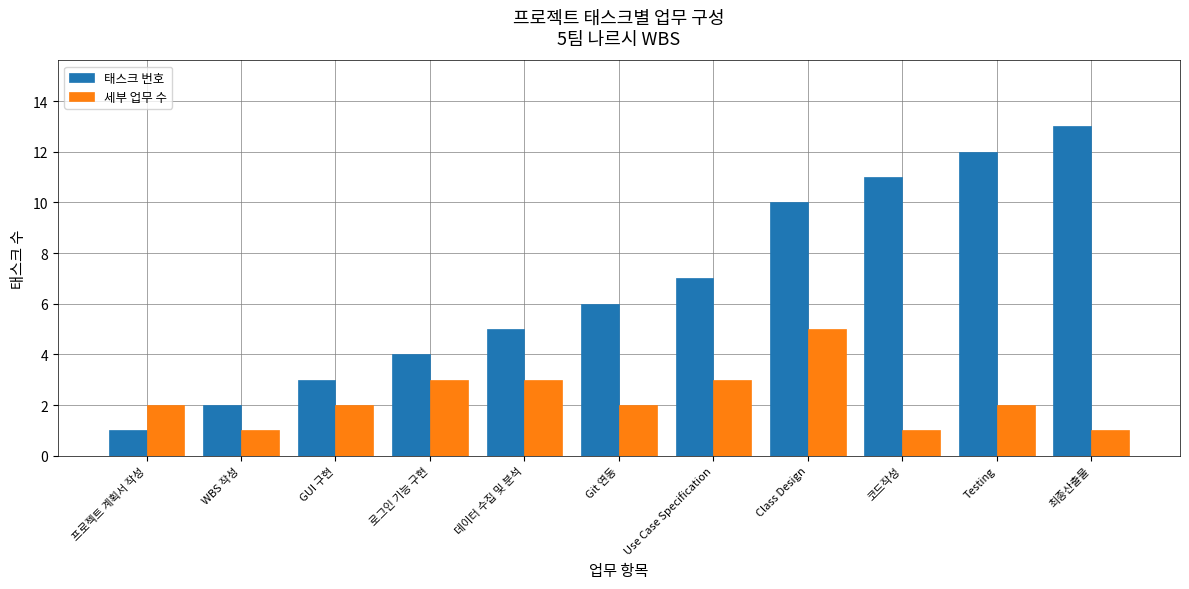

Which series has the largest range (max minus min)?

태스크 번호